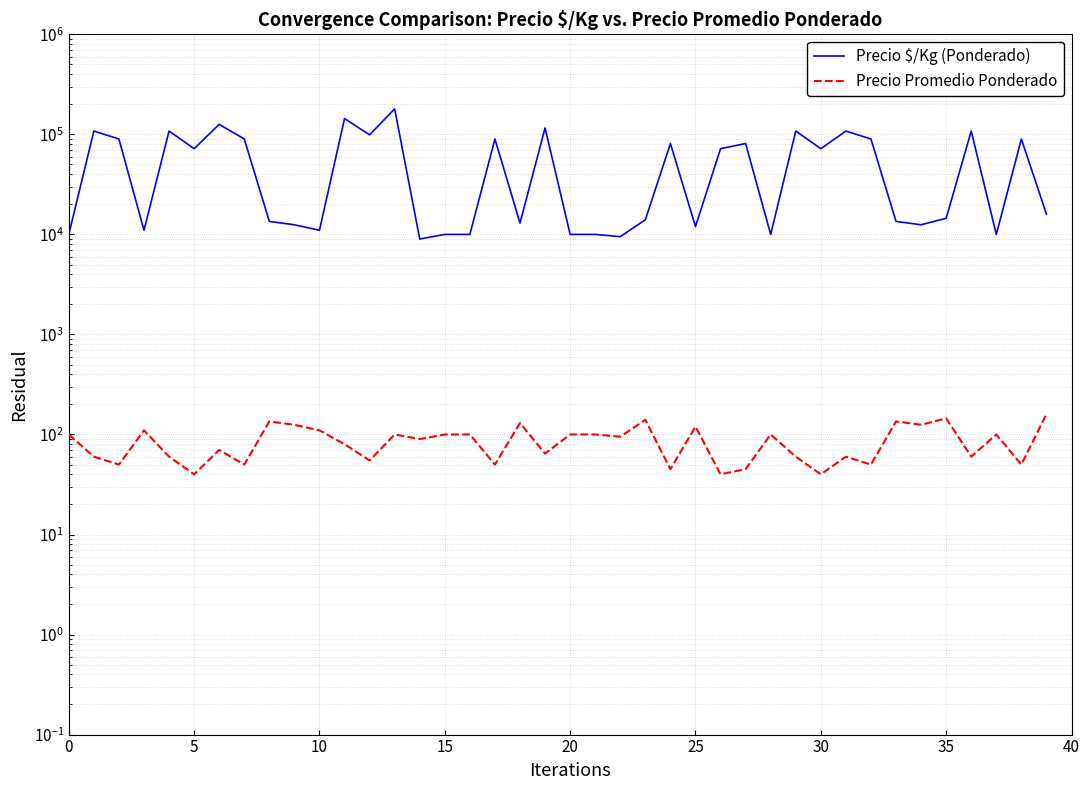

At which category does the chart reach its peak across all series?

13